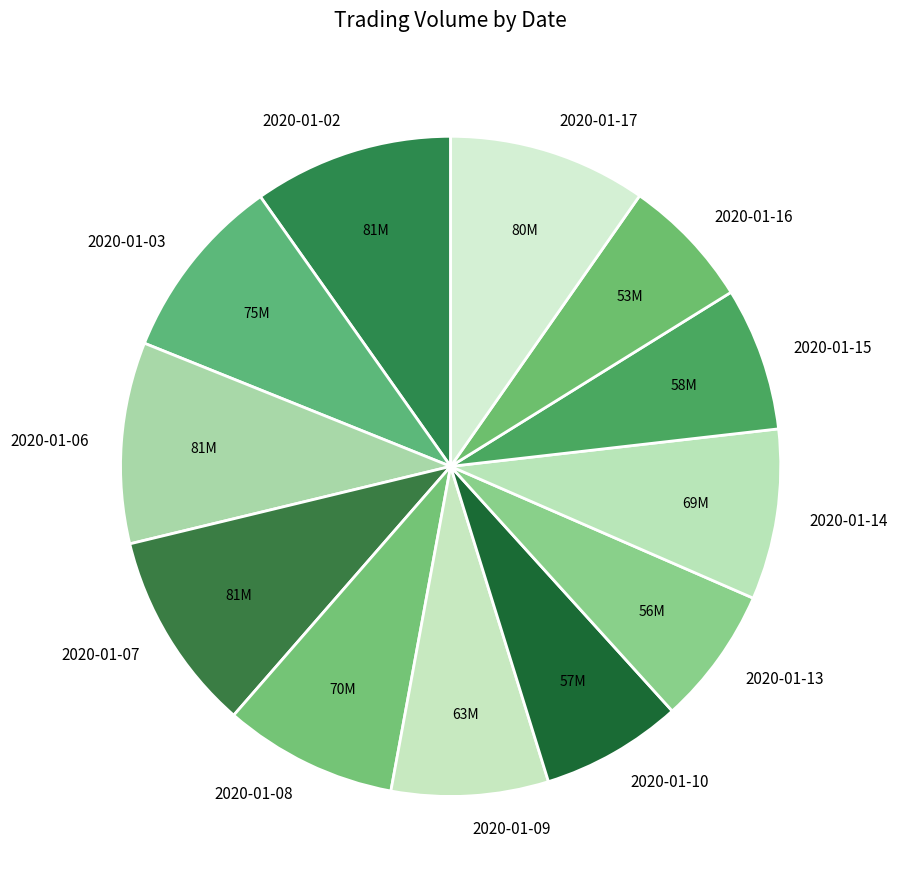

Count the number of slices in the pie.

12